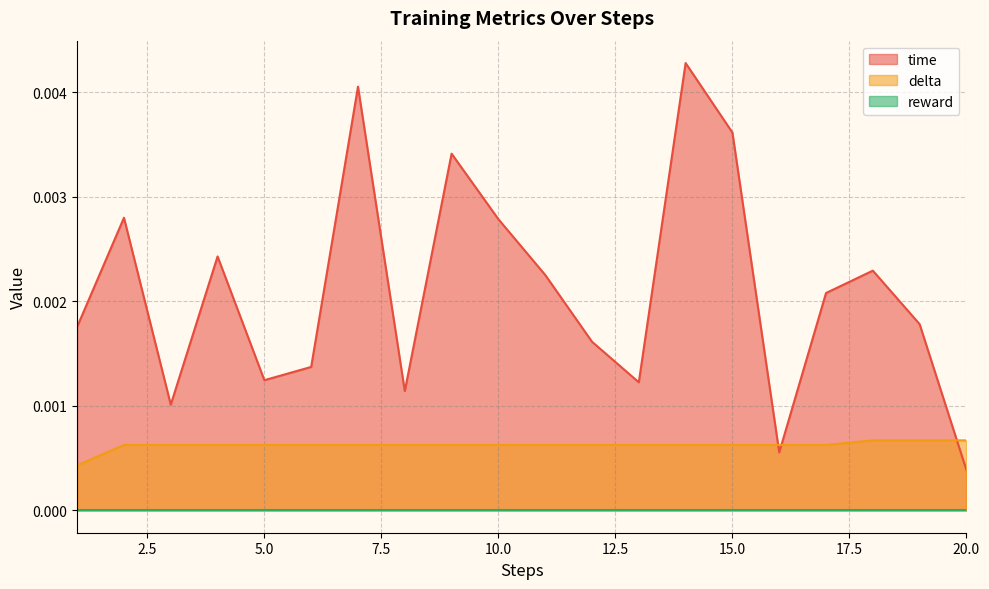

How many times do delta and time cross each other?

3